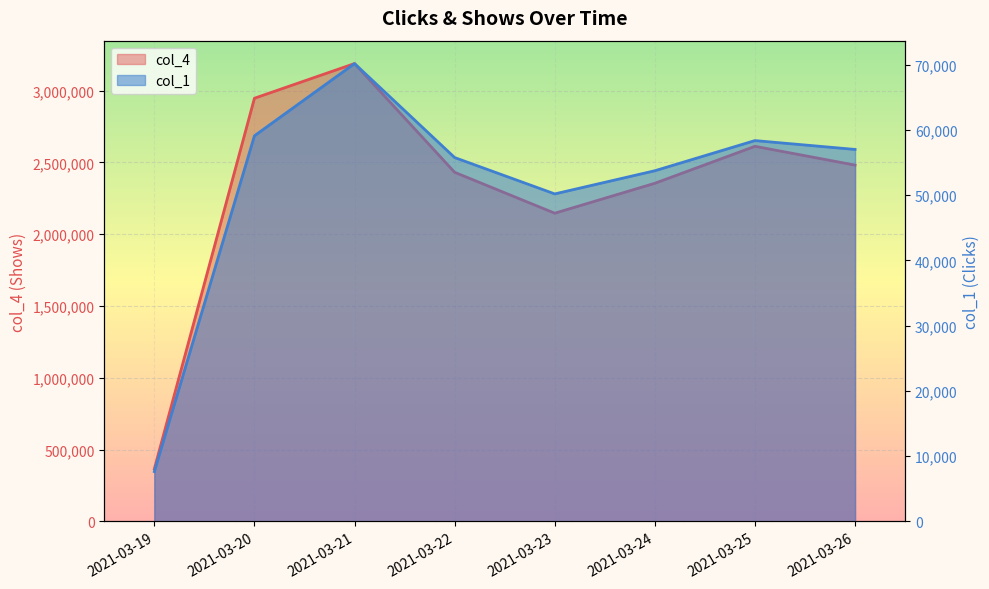

At which category is the sum across all series the highest?

2021-03-21